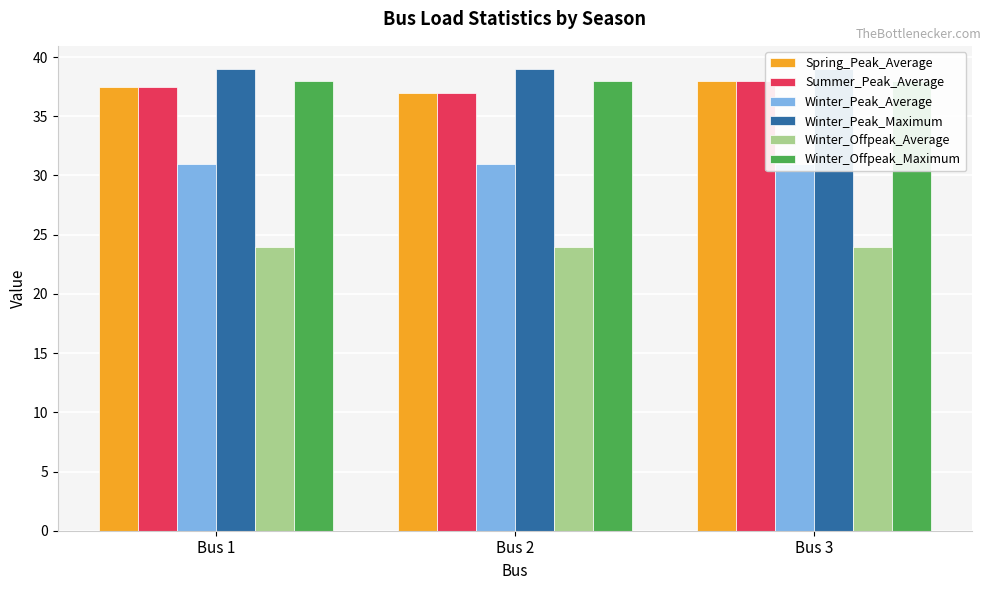

Between Bus 1 and Bus 3, which is larger?

Bus 3